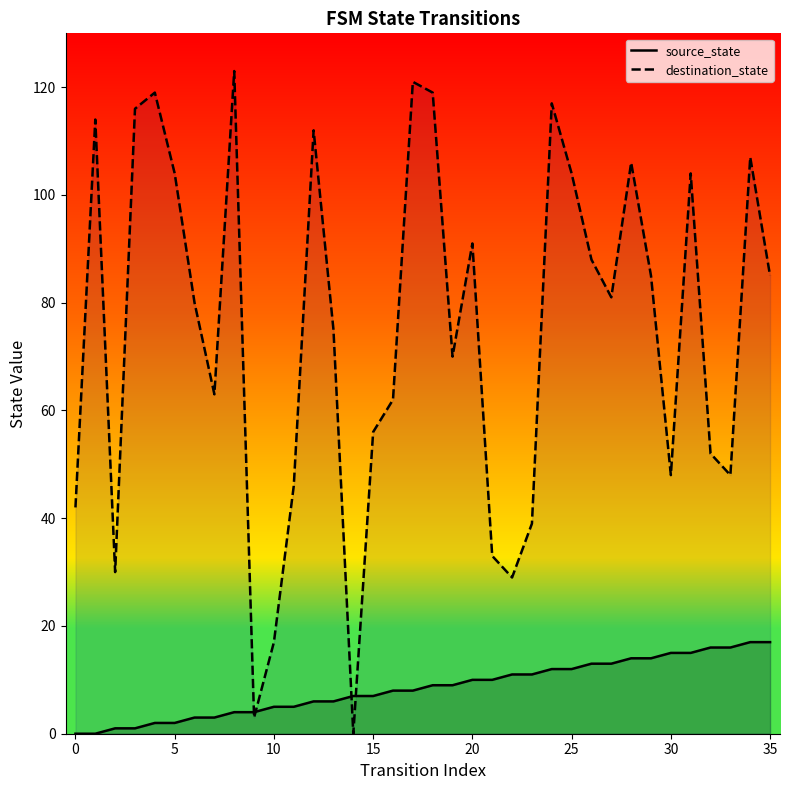

What is the total value across all series at 20?

101